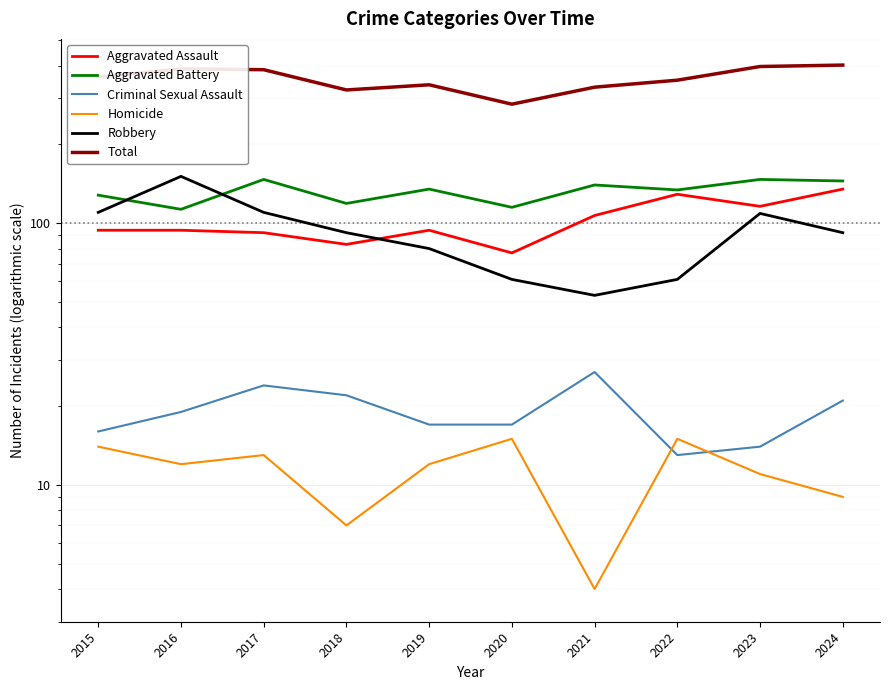

At how many categories does at least one series exceed 315?

9